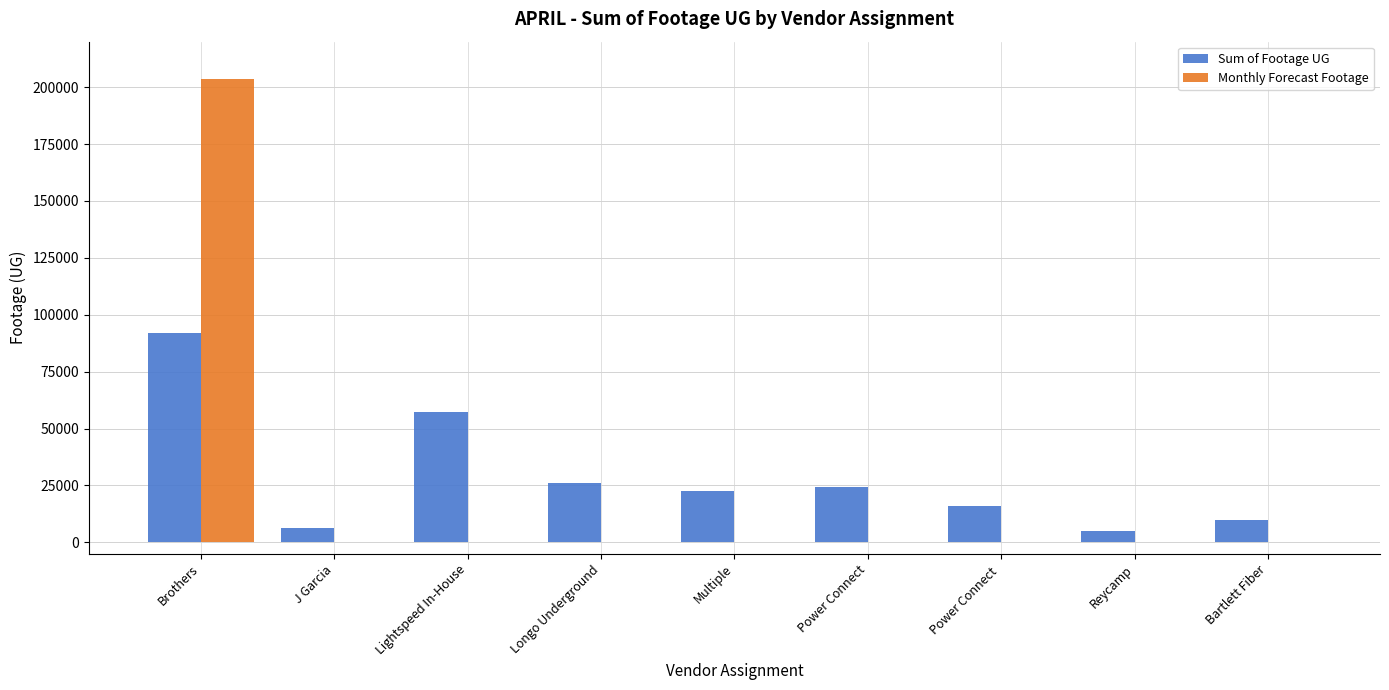

At which label does Sum of Footage UG reach its peak?

Brothers